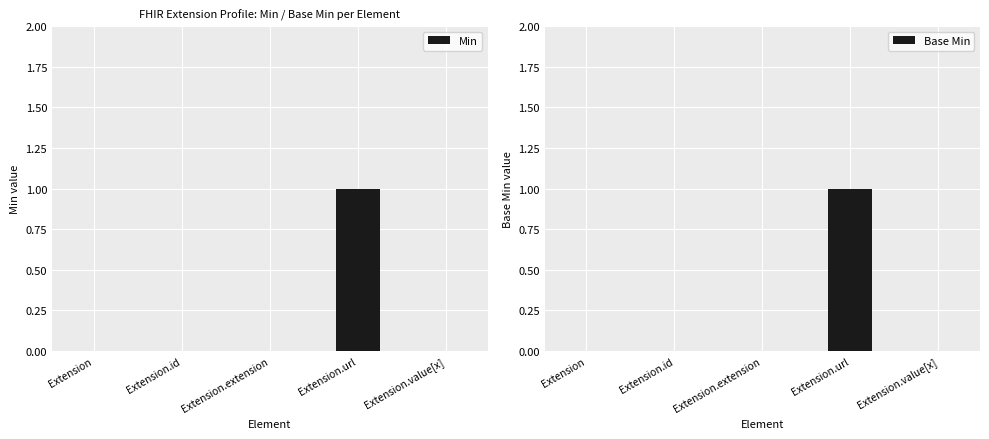

Which has a higher value, Extension.id or Extension.value[x]?

Extension.id